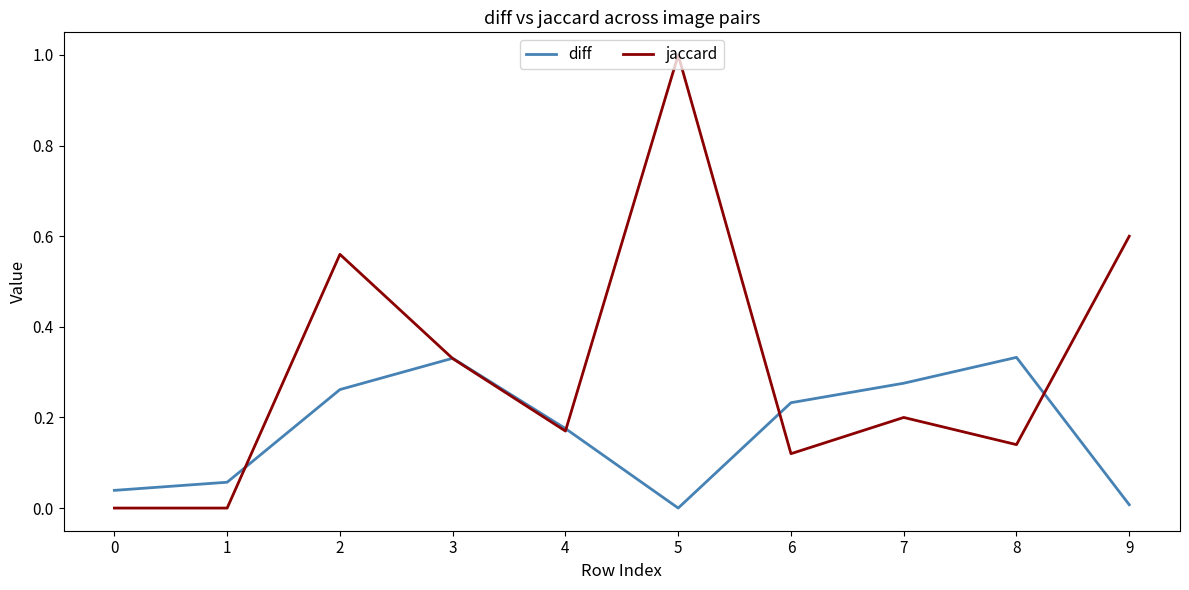

Between 1 and 4, which series saw the biggest shift?

jaccard